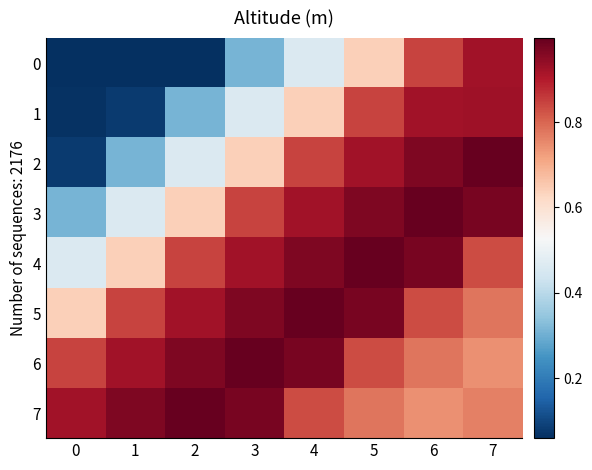

What is the minimum value shown in the chart?

0.1